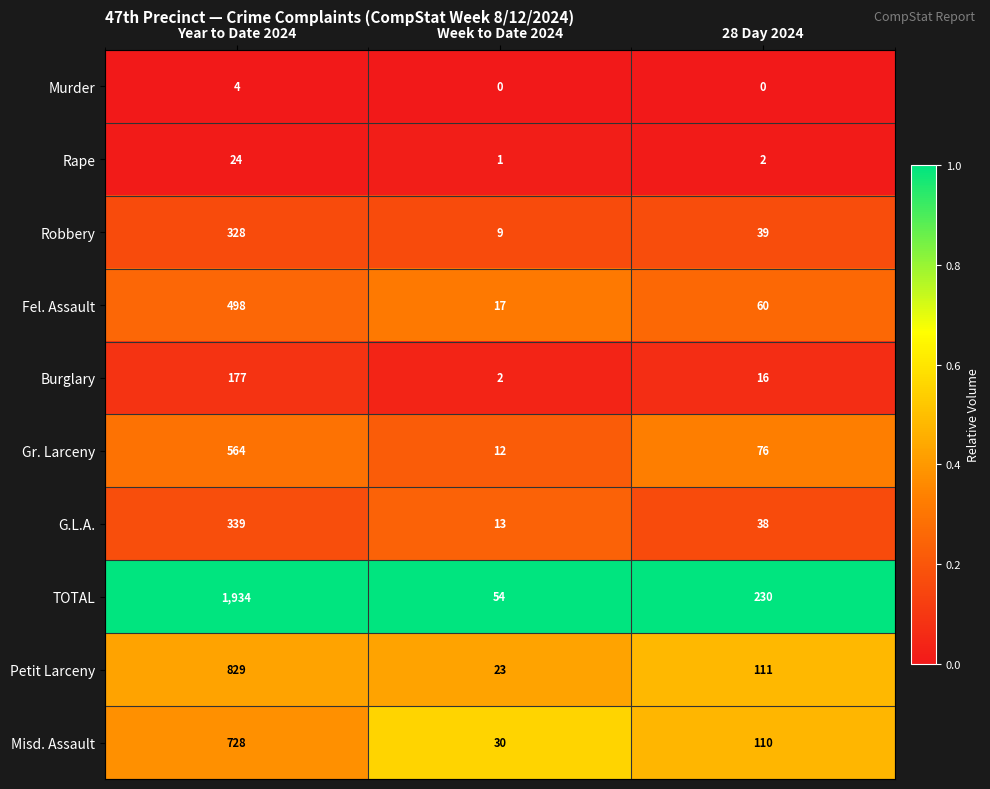

Reading left to right, extract all data points from this chart.

Murder: 4	0	0
Rape: 24	1	2
Robbery: 328	9	39
Fel. Assault: 498	17	60
Burglary: 177	2	16
Gr. Larceny: 564	12	76
G.L.A.: 339	13	38
TOTAL: 1934	54	230
Petit Larceny: 829	23	111
Misd. Assault: 728	30	110